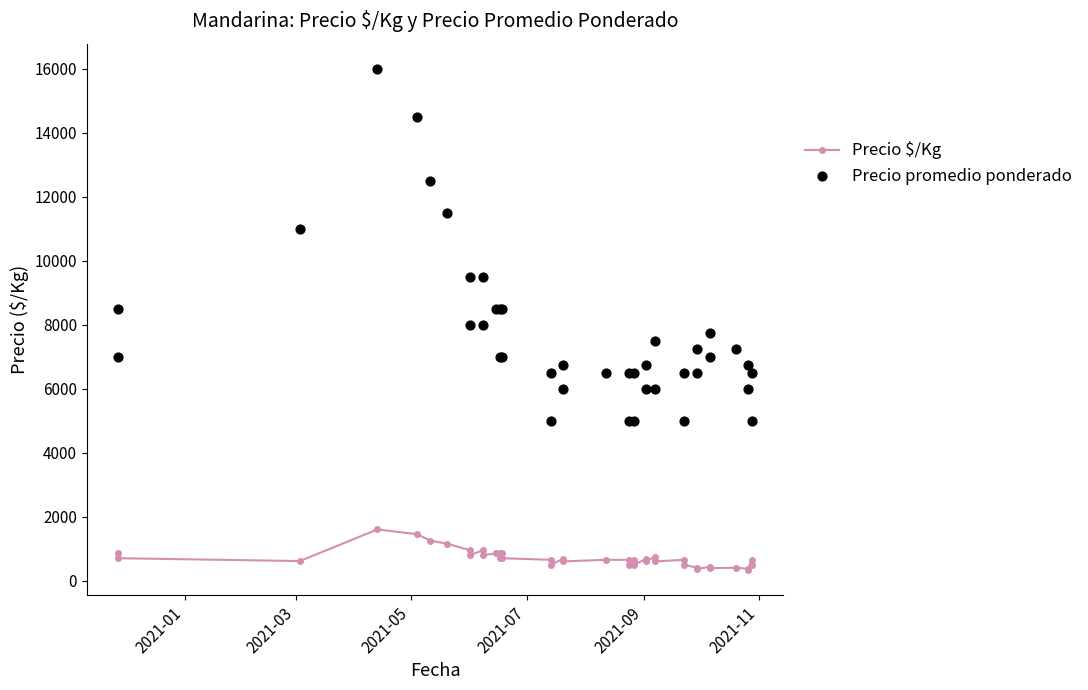

Which series contains the lowest Y value?

Precio $/Kg